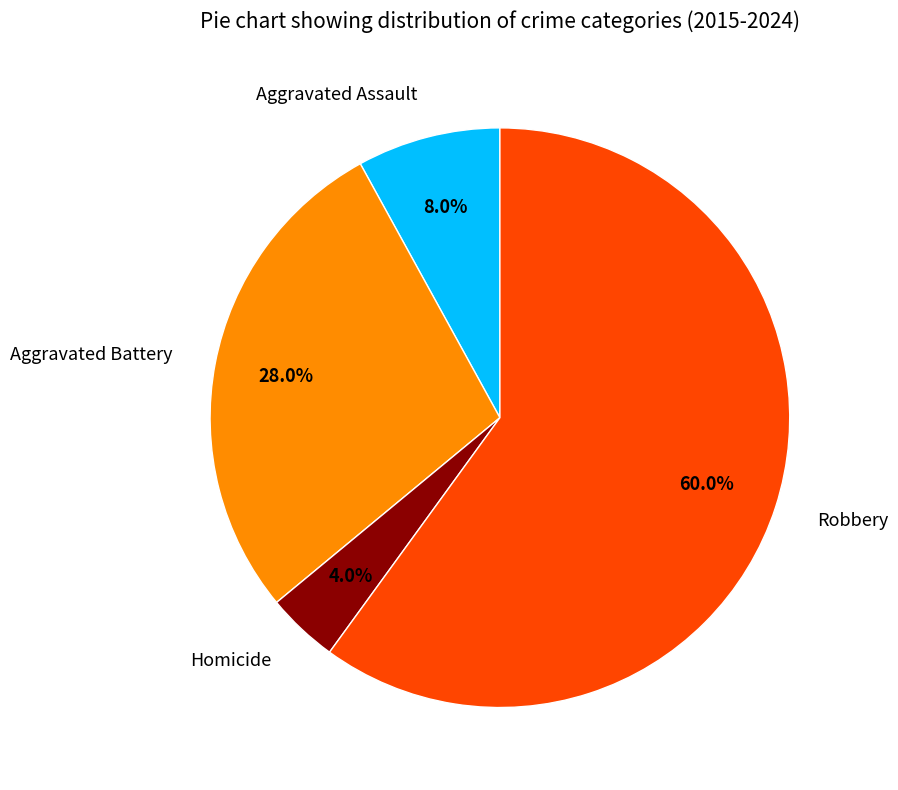

How much of the chart is everything except Homicide?

96.0%